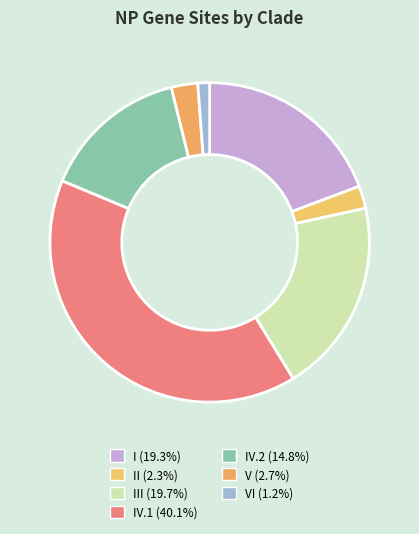

How many segments does this pie chart have?

7